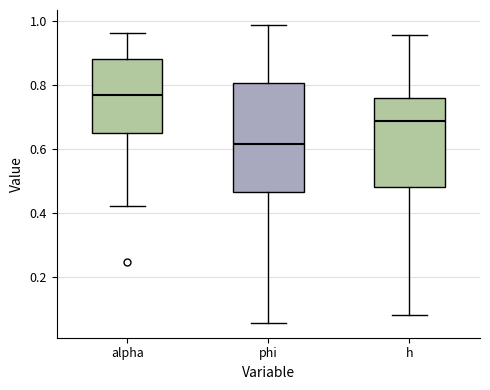

Where does the lower whisker of the box for alpha end on the y-axis? The values are not printed on the chart, so give them approximately, as read against the axis.

0.42